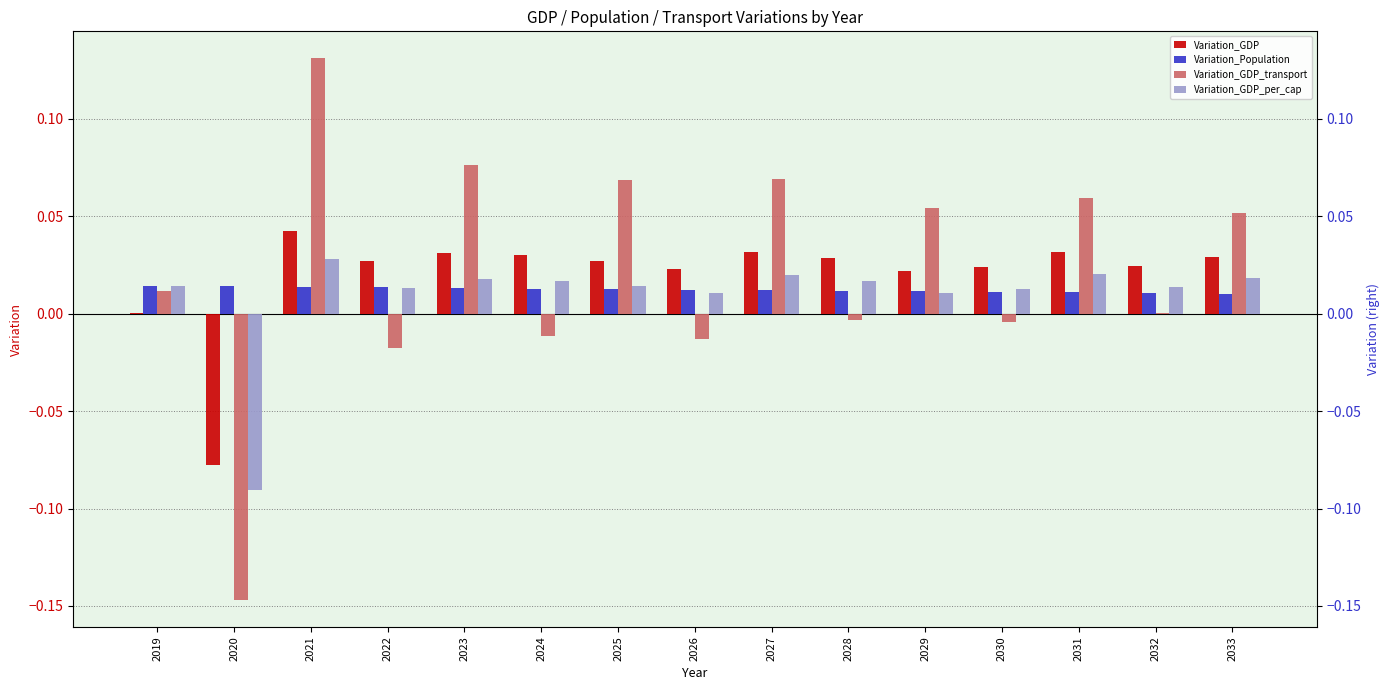

List the series in order of their overall mean, highest first.

Variation_GDP_transport, Variation_GDP, Variation_Population, Variation_GDP_per_cap